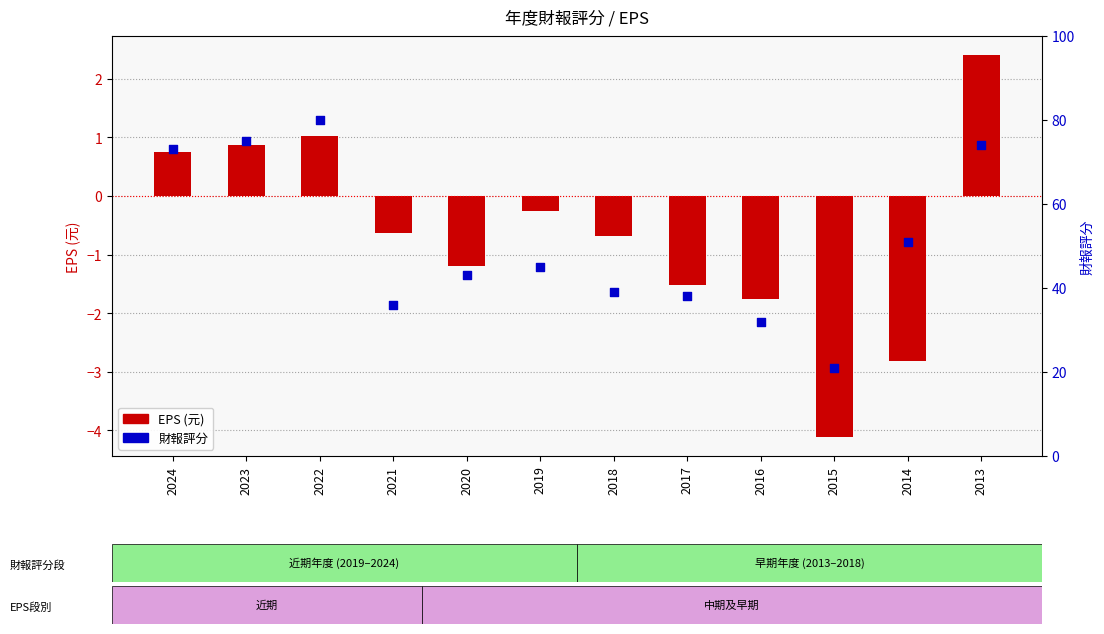

Which series contains the highest Y value?

財報評分